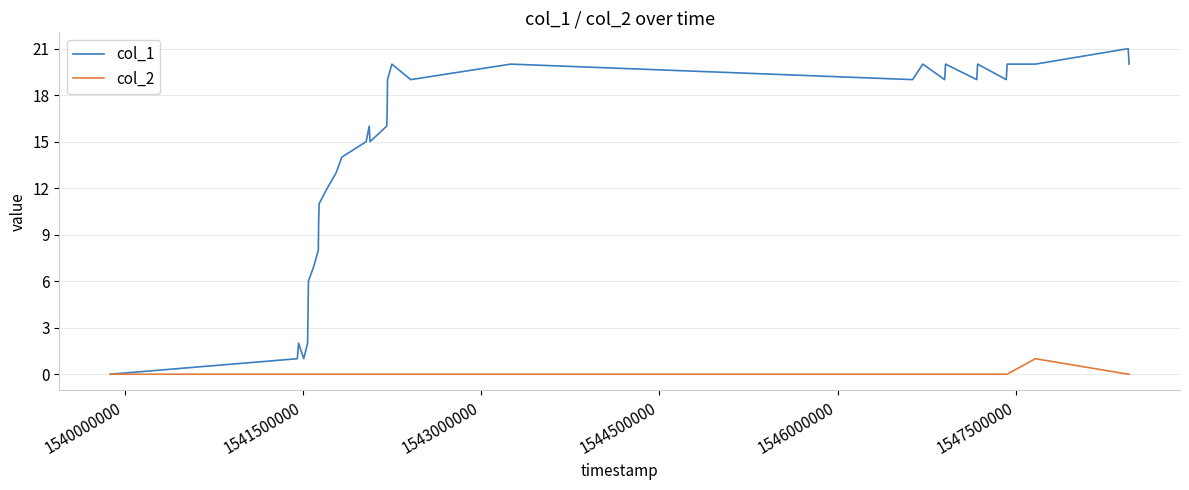

List the series in order of their peak value, lowest first.

col_2, col_1